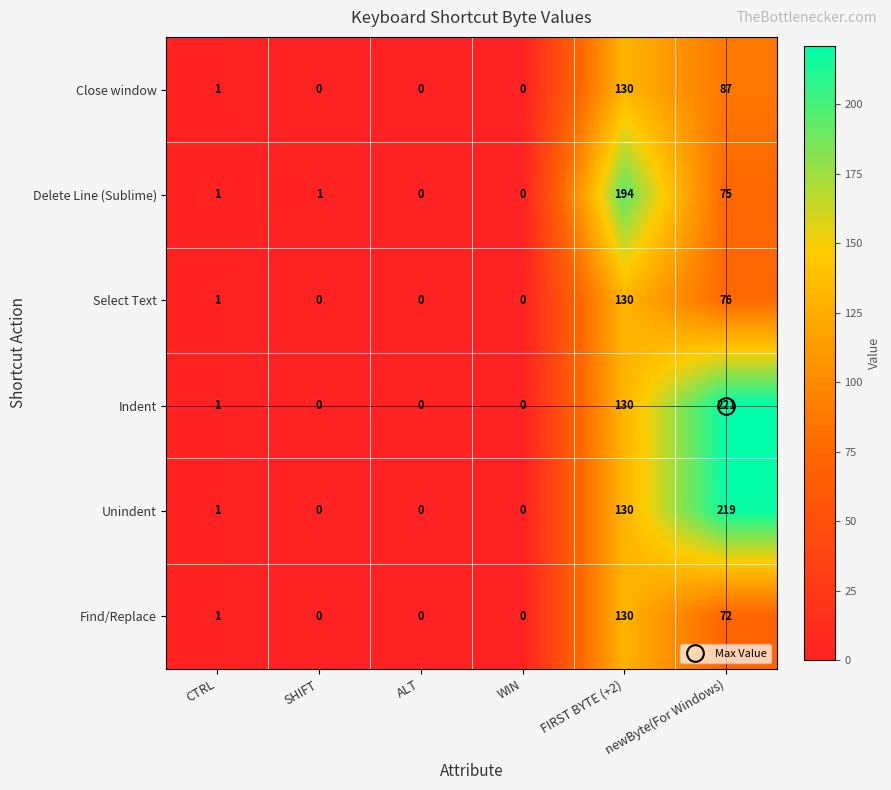

What is the difference between the maximum and minimum values in the Indent series?

221